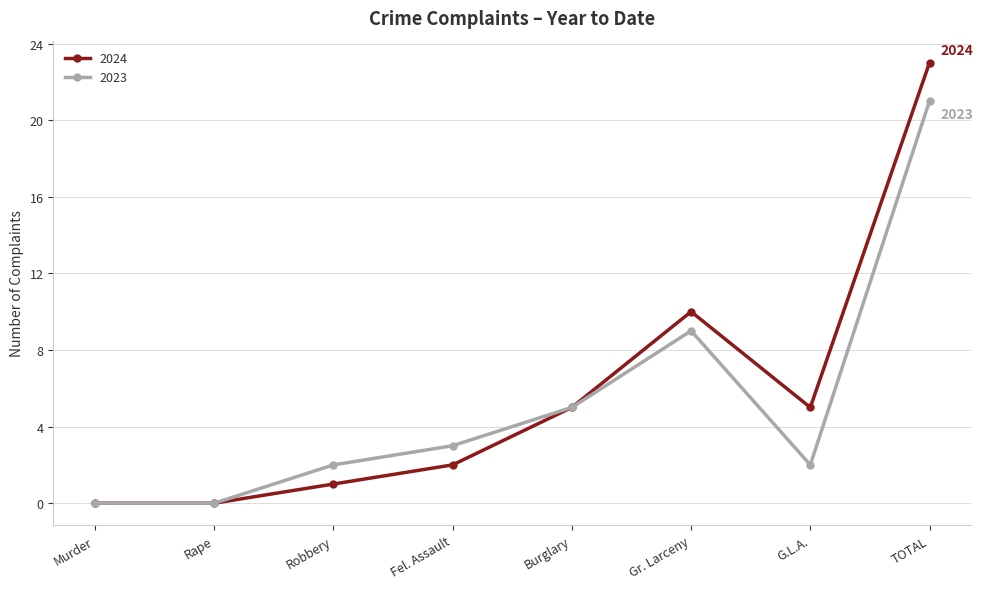

How many series are shown in this chart?

2